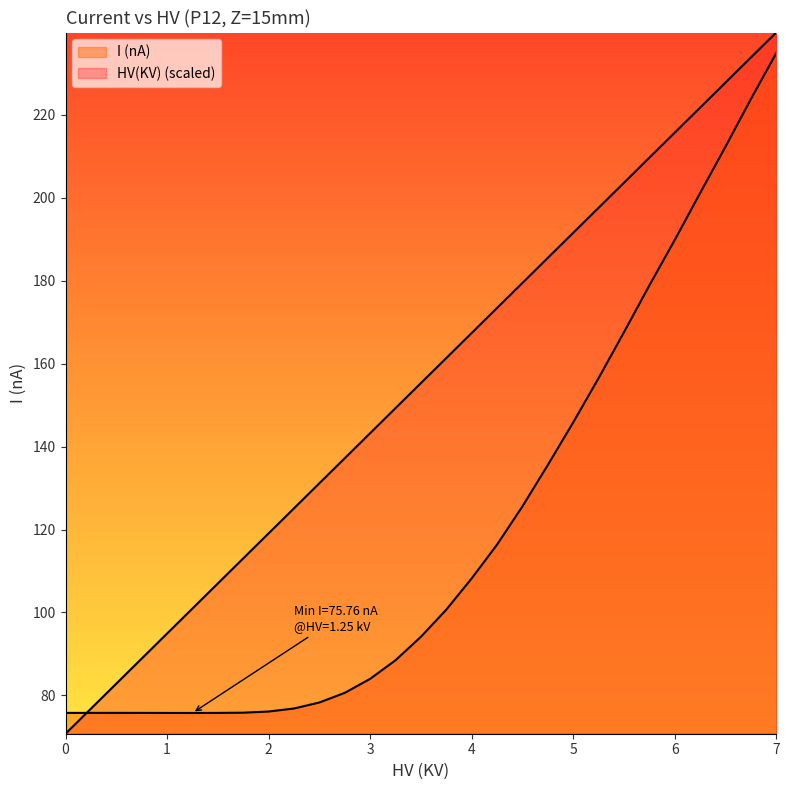

What is the difference between the maximum and second lowest values in the I (nA) series?

159.1